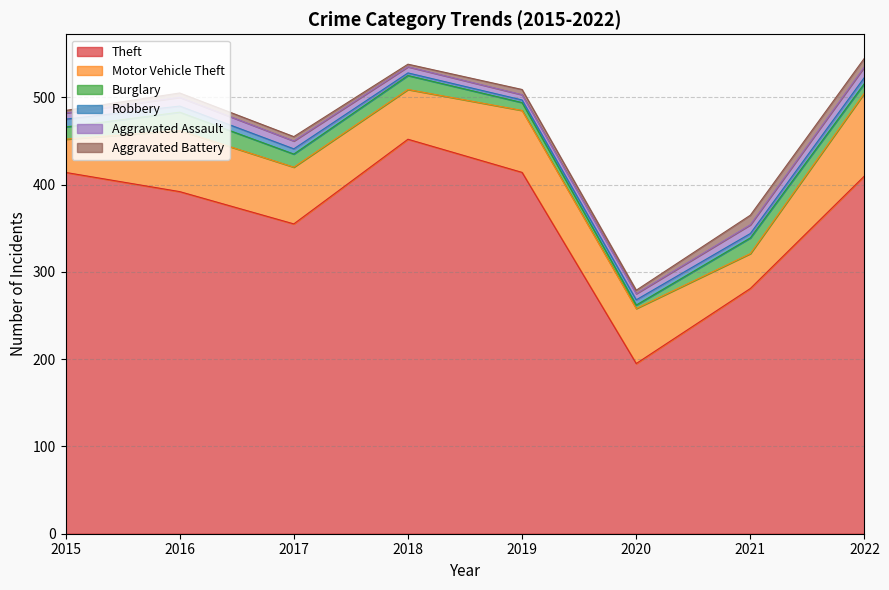

What is the difference between the second highest and minimum values in the Burglary series?

14